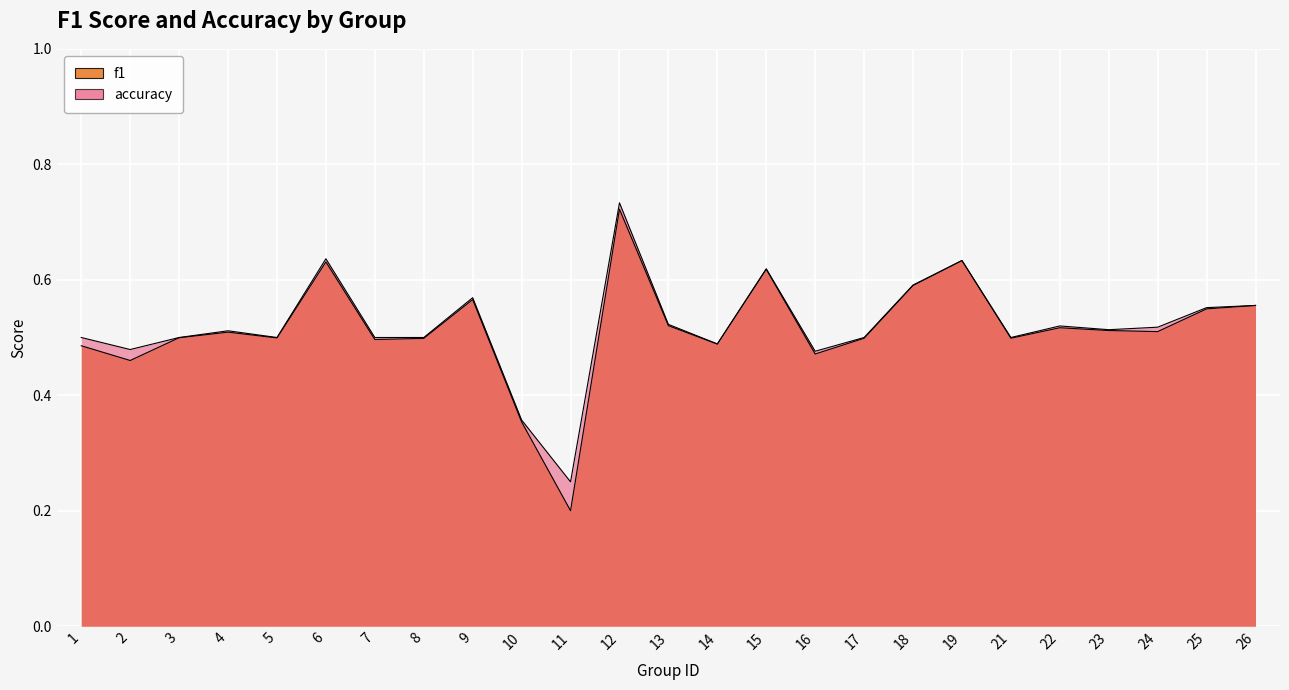

True or false: accuracy and f1 cross at least once.

False